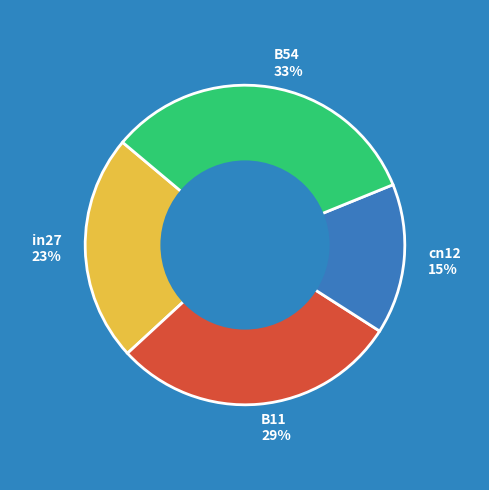

True or false: cn12 15% accounts for 6% of the total.

False